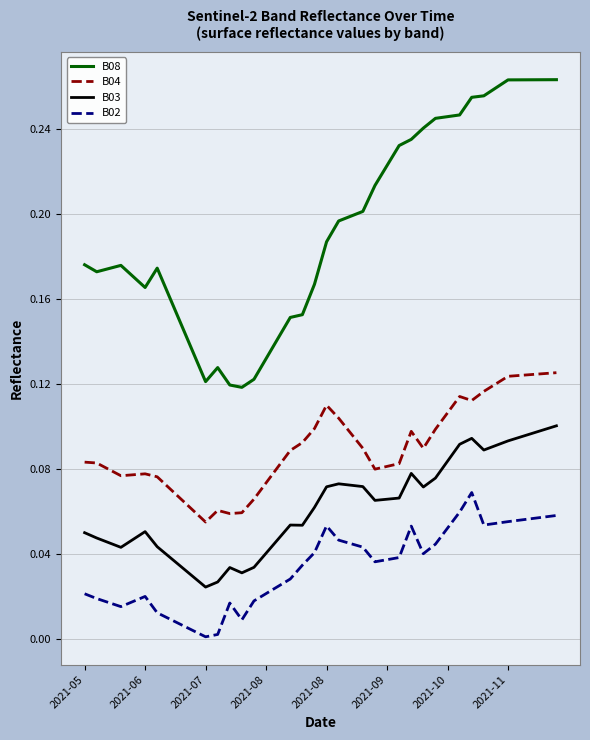

Rank the series by their average value, from highest to lowest.

B08, B04, B03, B02